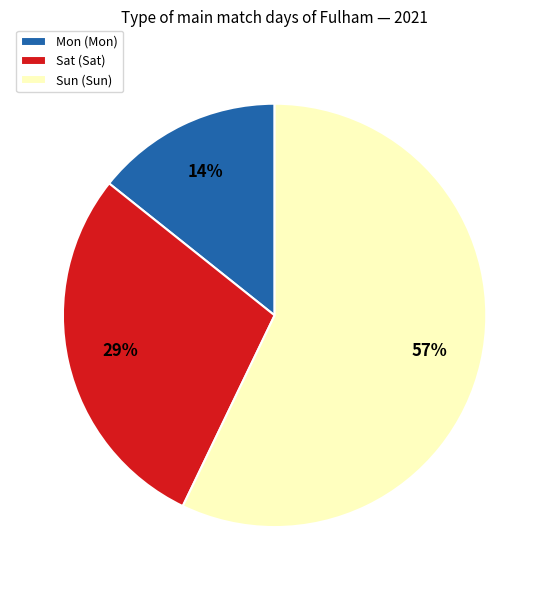

How many segments does this pie chart have?

3